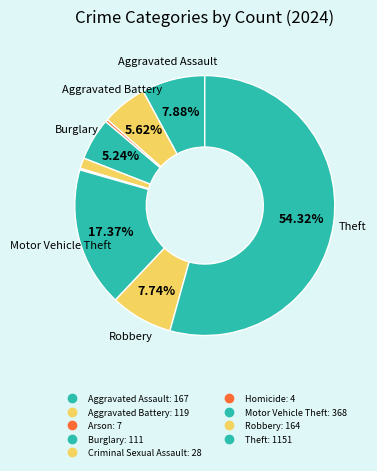

The Arson slice represents 0% of the pie. True or false?

True